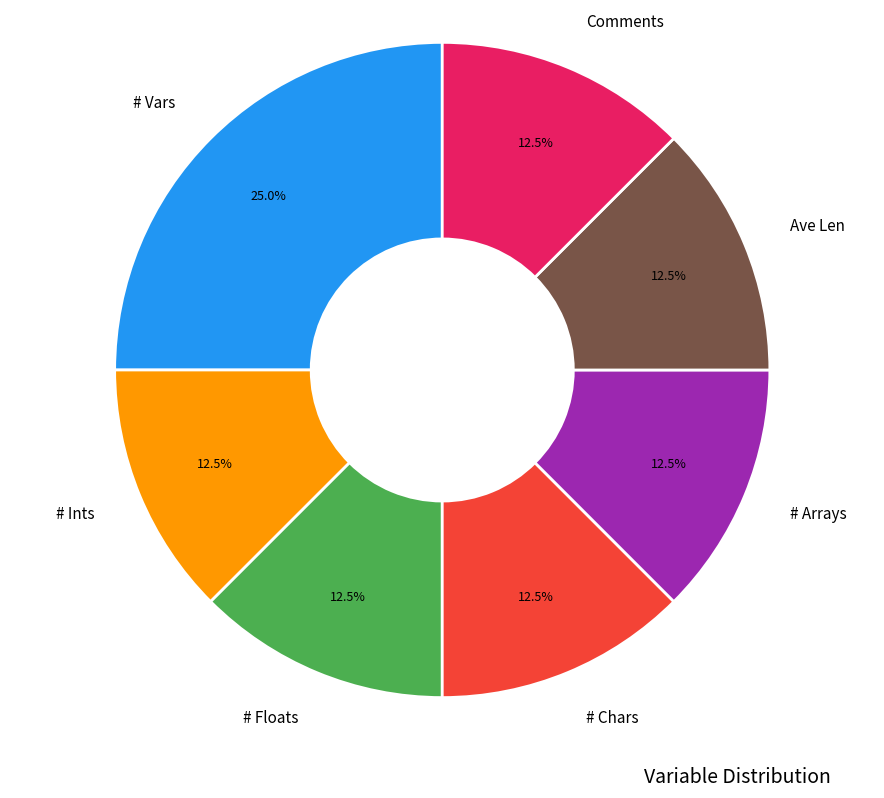

Does any single category account for the majority?

No